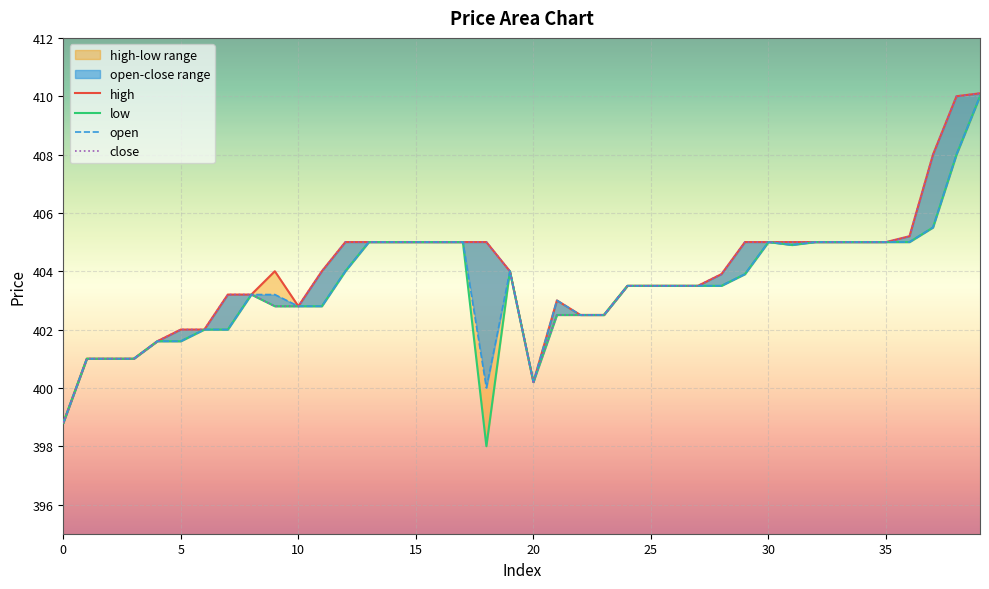

What are all the series names shown in the legend?

high, low, open, close